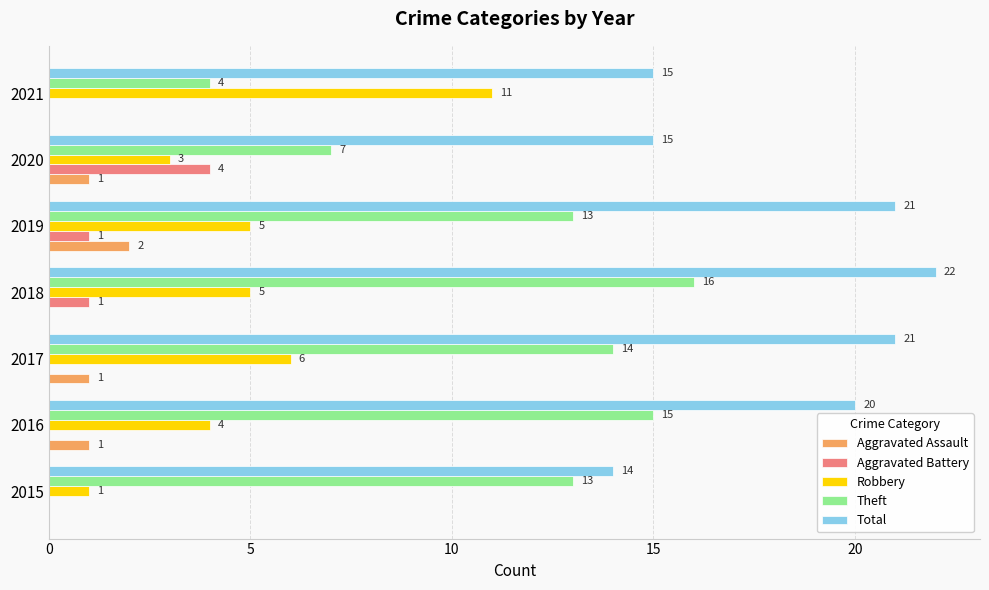

The value of Total at 2015 is 24. True or false?

False